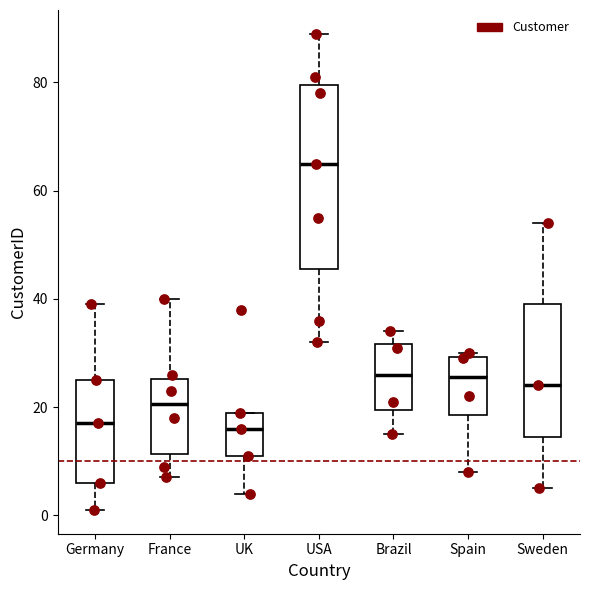

Reading left to right, transcribe this box plot: for each box, give where its median line is, the range the box spans, and where its two whiskers end, as read against the y-axis. The values are not printed on the chart, so give them approximately, as read against the axis.

Germany: median 18, box 6 to 26, whiskers 2 to 40
France: median 20, box 12 to 26, whiskers 8 to 40
UK: median 16, box 12 to 20, whiskers 4 to 20
USA: median 66, box 46 to 80, whiskers 32 to 90
Brazil: median 26, box 20 to 32, whiskers 16 to 34
Spain: median 26, box 18 to 30, whiskers 8 to 30 (just above the box's upper edge)
Sweden: median 24, box 14 to 40, whiskers 6 to 54